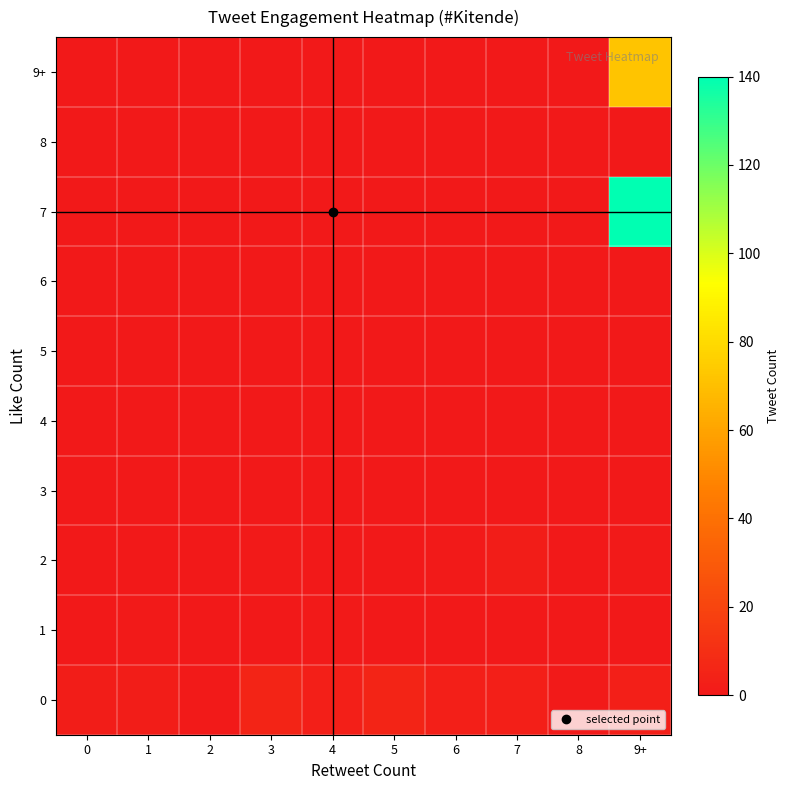

Reading left to right, list all the values displayed in this chart.

0: 0=2	1=2	2=1	3=5	4=3	5=5	6=3	7=3	8=1	9+=3
1: 0=0	1=1	2=0	3=0	4=1	5=0	6=0	7=0	8=0	9+=0
2: 0=0	1=0	2=0	3=1	4=0	5=0	6=1	7=2	8=0	9+=1
3: 0=0	1=0	2=0	3=0	4=0	5=0	6=0	7=0	8=0	9+=0
4: 0=0	1=0	2=0	3=0	4=0	5=0	6=0	7=0	8=0	9+=0
5: 0=0	1=0	2=0	3=0	4=0	5=0	6=0	7=0	8=0	9+=0
6: 0=0	1=0	2=0	3=0	4=0	5=0	6=0	7=0	8=0	9+=0
7: 0=0	1=0	2=0	3=0	4=0	5=0	6=0	7=0	8=0	9+=140
8: 0=0	1=0	2=0	3=0	4=0	5=0	6=0	7=0	8=0	9+=0
9+: 0=0	1=0	2=0	3=0	4=0	5=0	6=0	7=0	8=0	9+=72